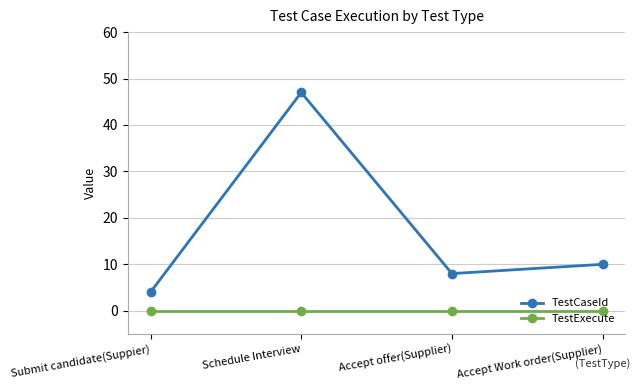

What is the total value across all series at Submit candidate(Suppier)?

4